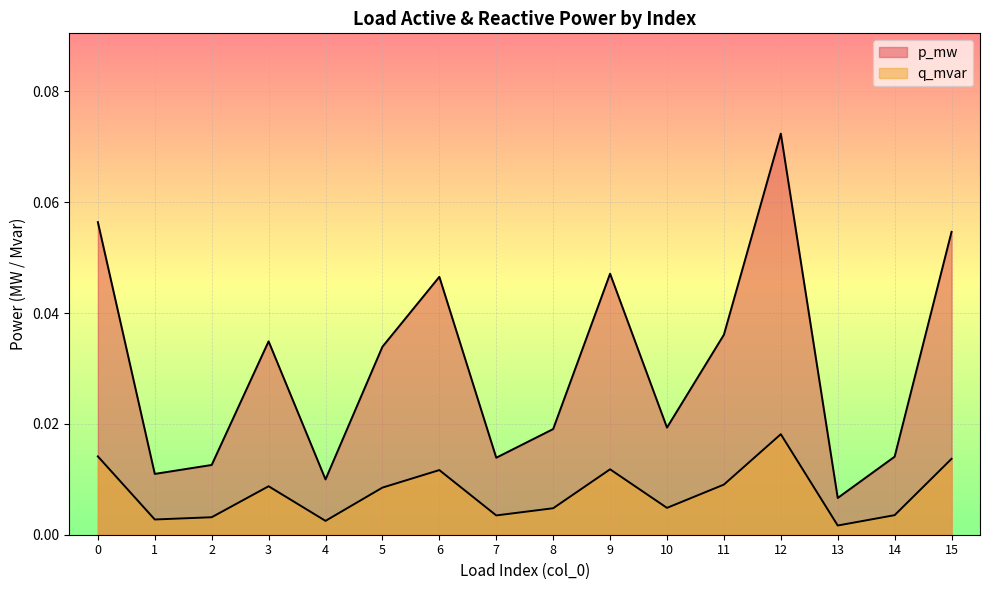

What is the greatest value displayed?

0.1